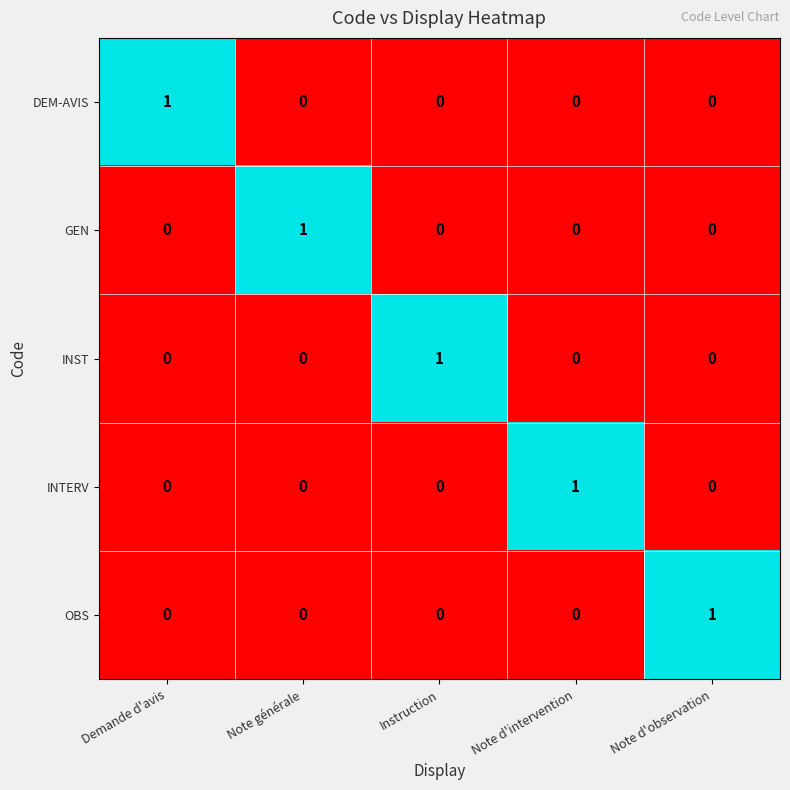

At how many categories does at least one series exceed 0?

5